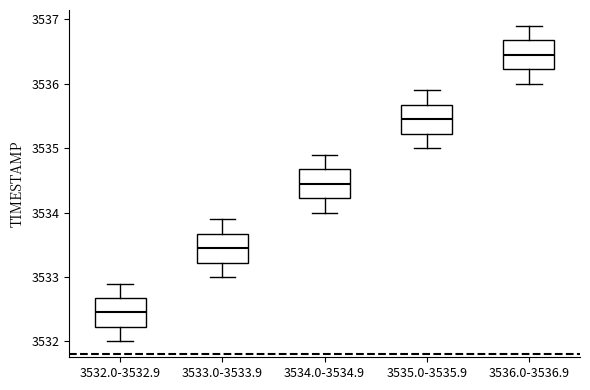

Where does the median line of the box for 3534.0-3534.9 sit on the y-axis? The values are not printed on the chart, so give them approximately, as read against the axis.

3534.5